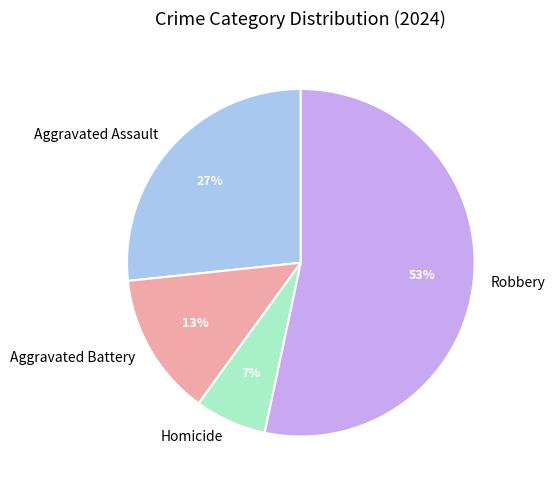

The Robbery slice represents 61% of the pie. True or false?

False